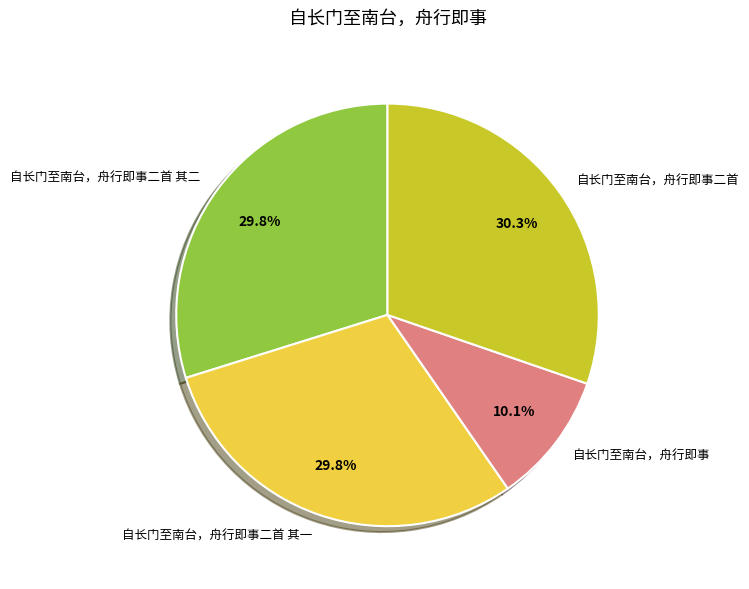

True or false: 自长门至南台，舟行即事二首 accounts for 25% of the total.

False